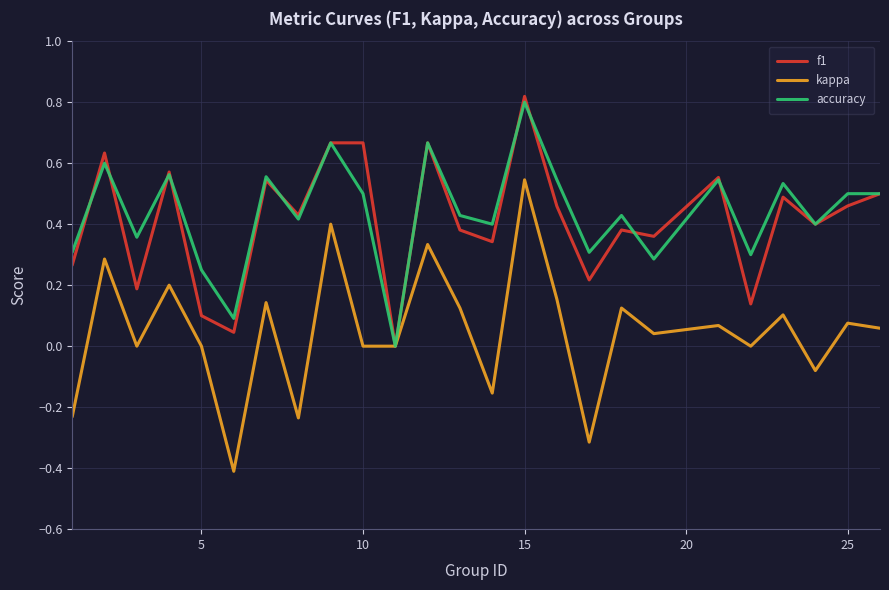

What are all the series names shown in the legend?

f1, kappa, accuracy